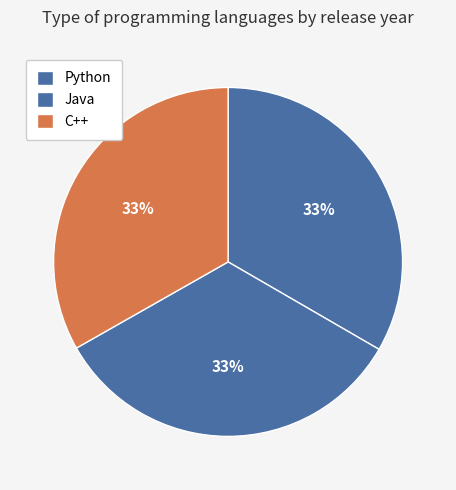

To the nearest percent, what portion does C++ represent?

33%